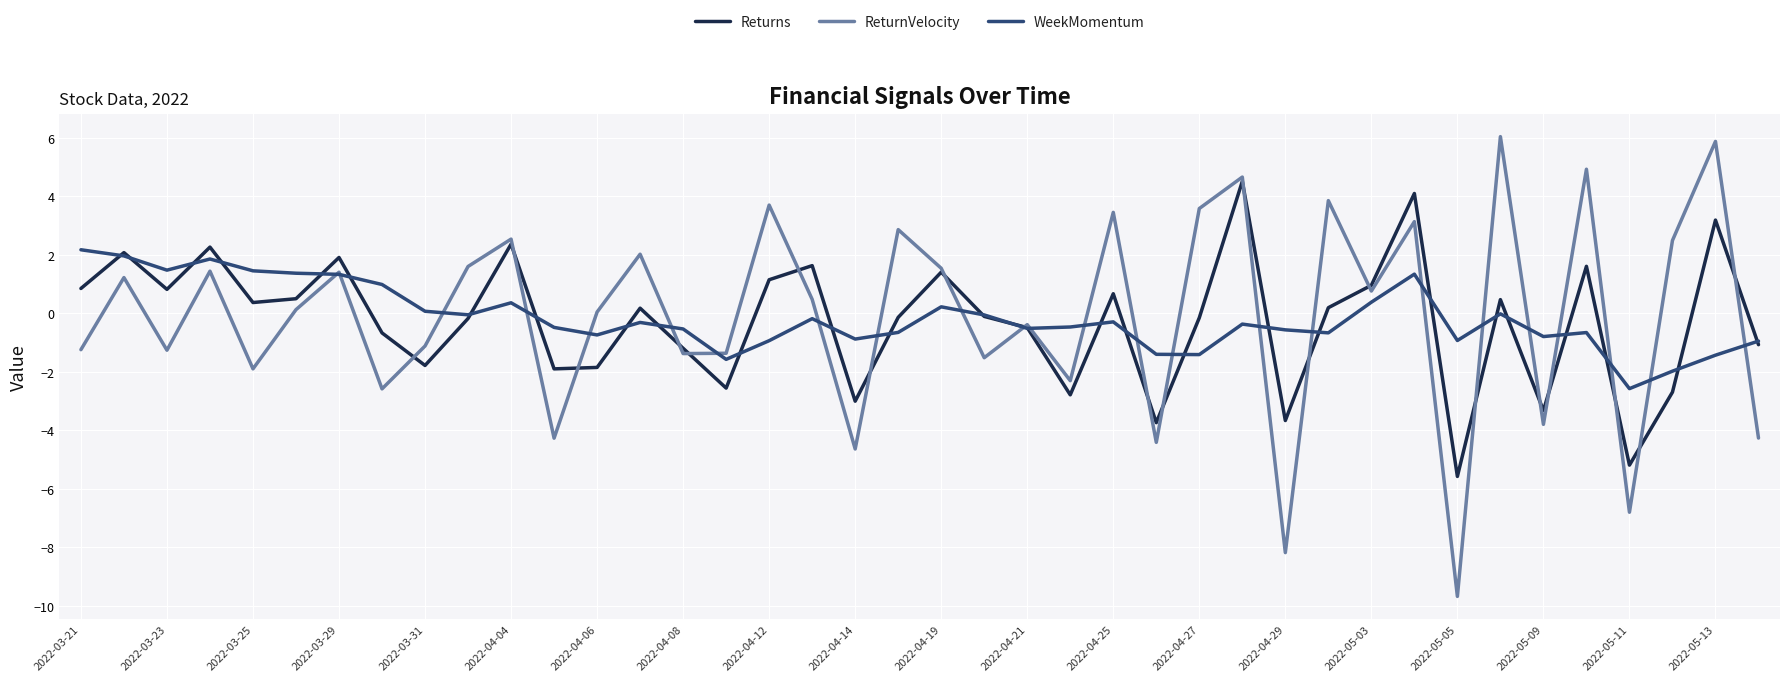

Rank the series by their maximum value, from highest to lowest.

ReturnVelocity, Returns, WeekMomentum